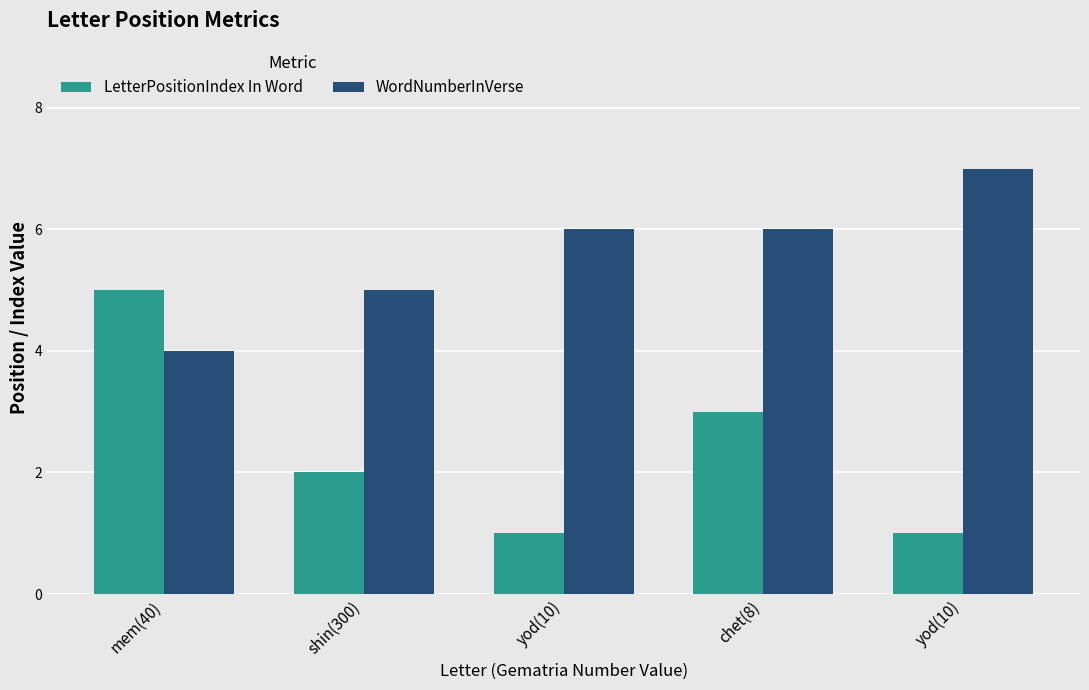

Are the bars grouped side by side (vs. stacked)?

Yes